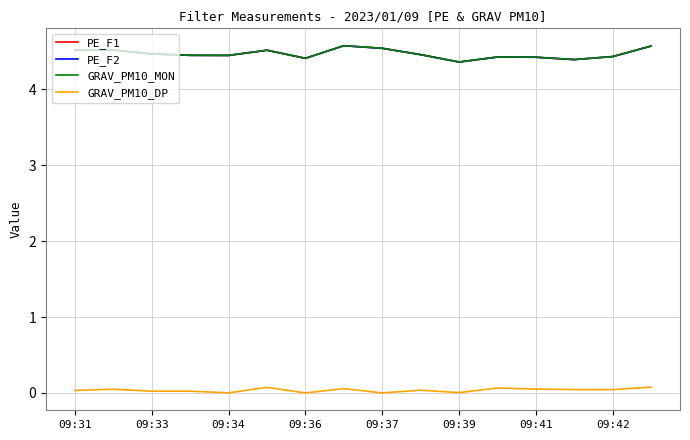

What is the greatest value displayed?

4.6